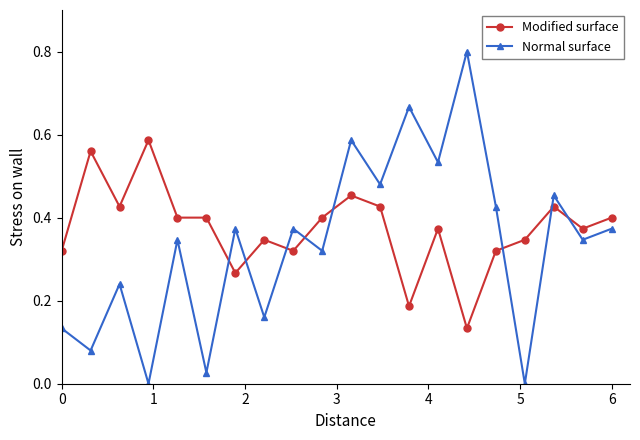

How many times do Normal surface and Modified surface cross each other?

8